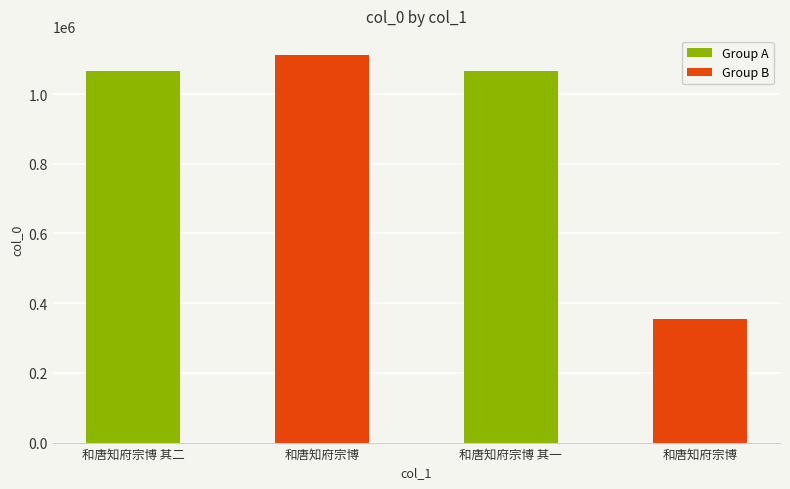

What is the difference between the values at 和唐知府宗博 and 和唐知府宗博 其二?

45151